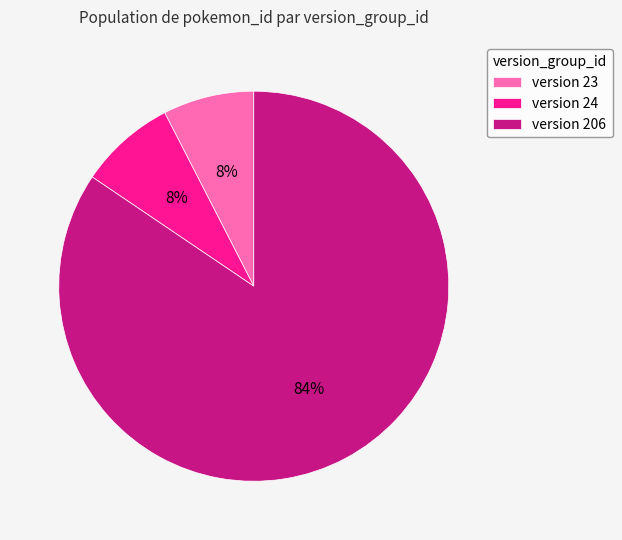

What percentage is the version 206 slice, to the nearest percent?

84%